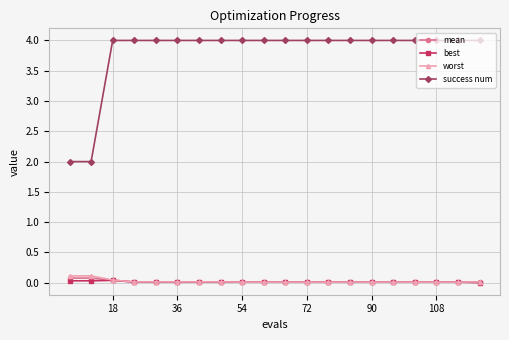

At how many categories does at least one series exceed 1?

20